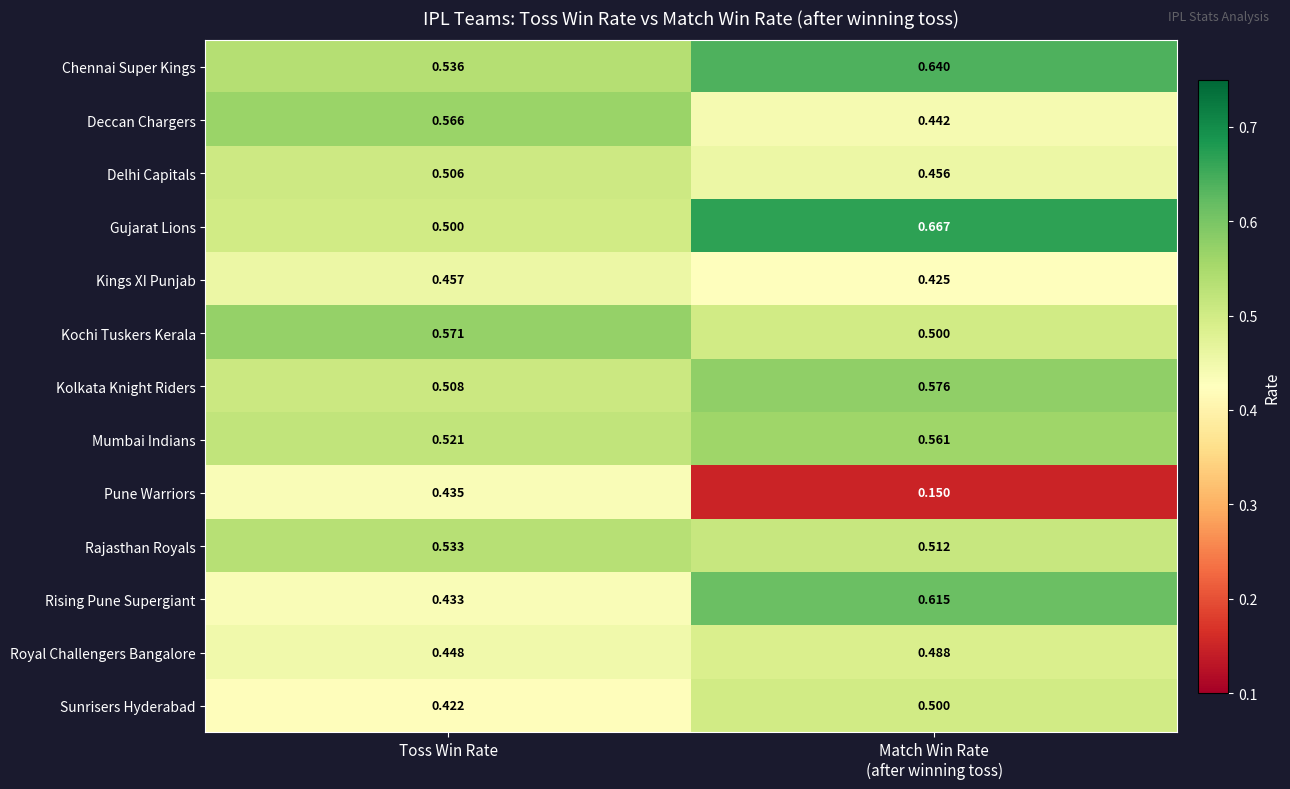

Where is Gujarat Lions nearest to the value 0?

Toss Win Rate